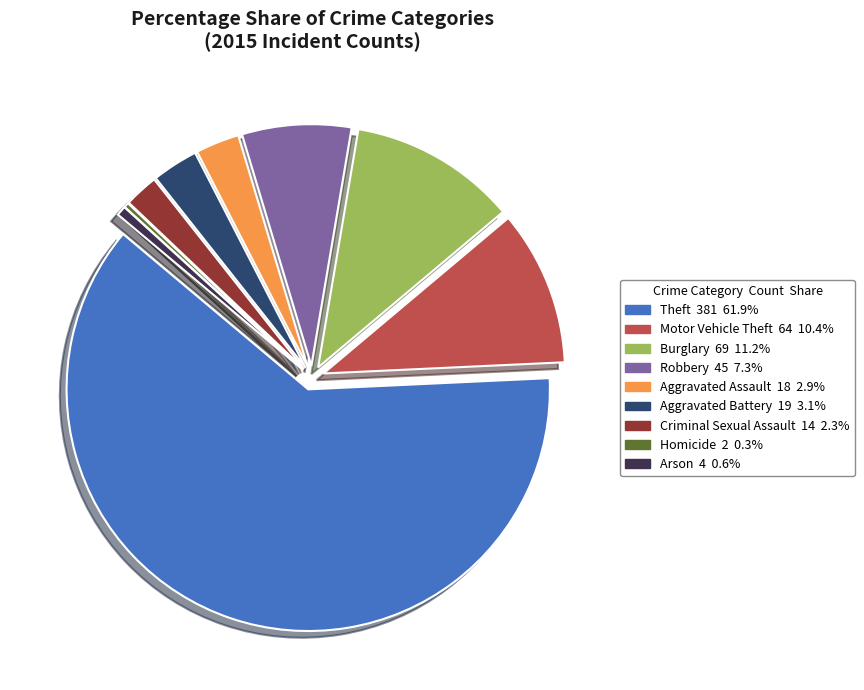

What is the largest slice in the pie chart?

Theft